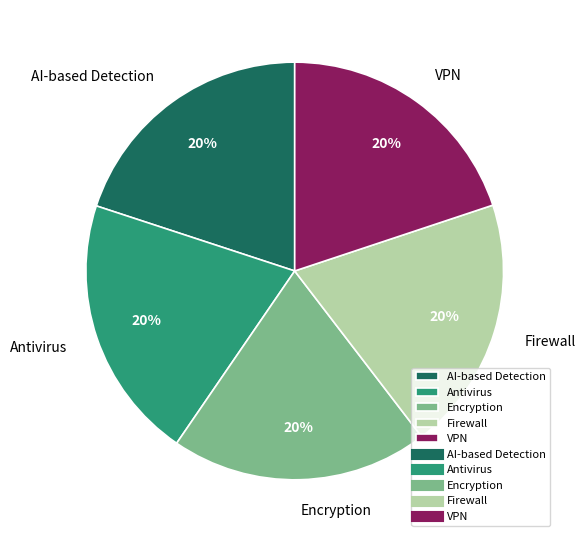

What percentage is the VPN slice, to the nearest percent?

20%